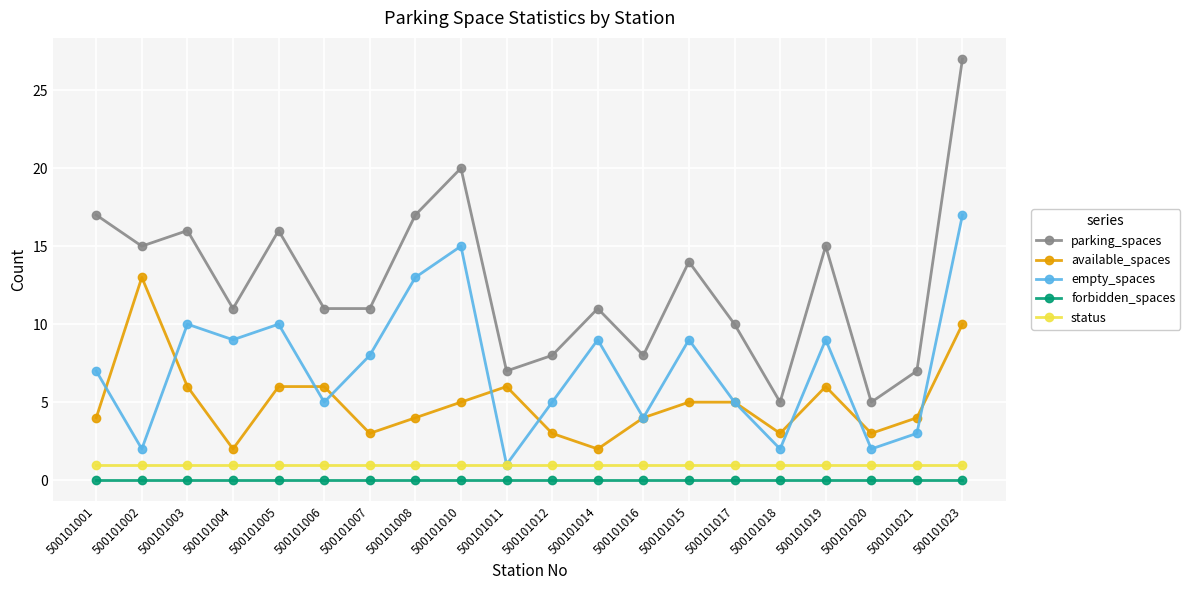

Is it true that available_spaces equals 3 at 500101005?

False